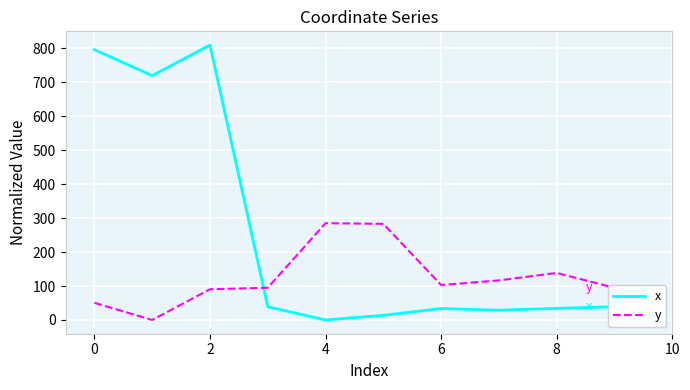

How many values in y are above zero?

9